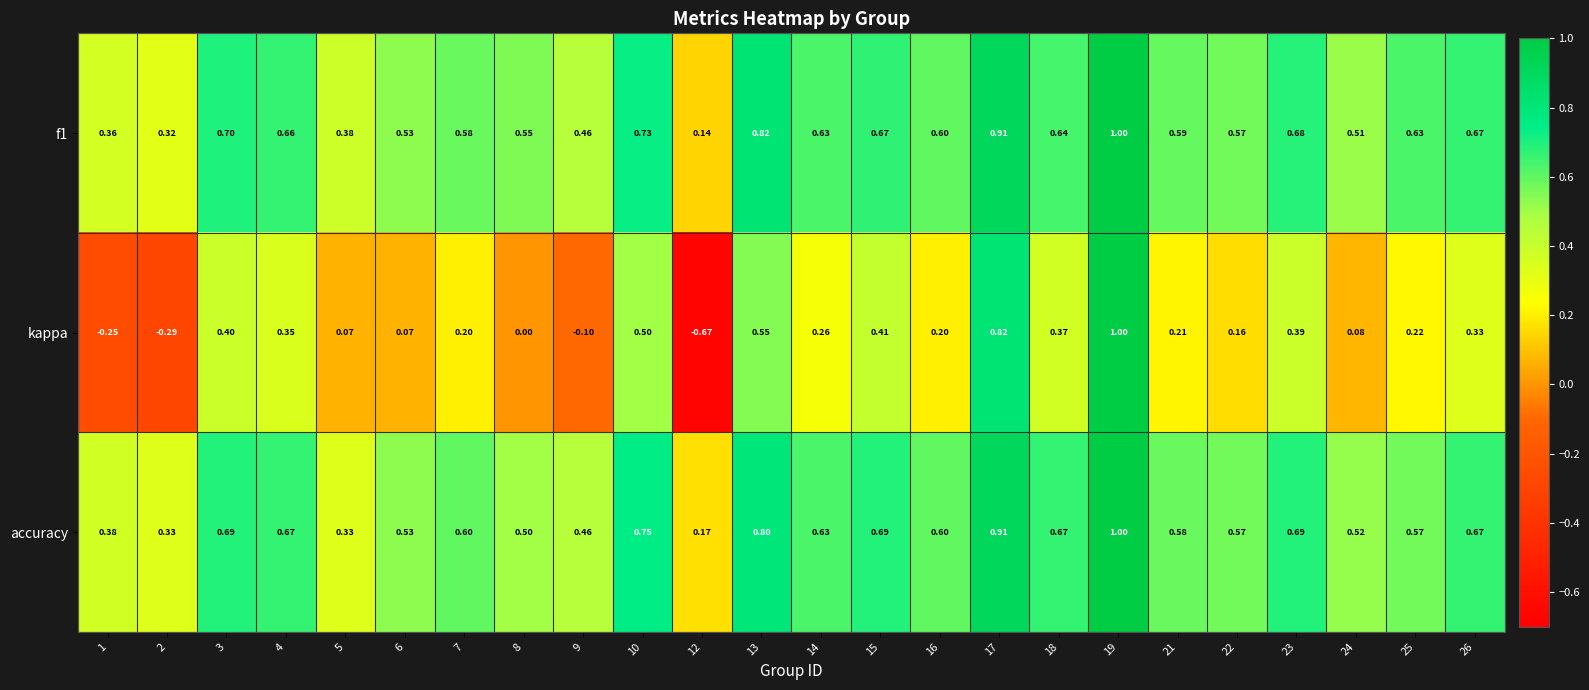

Which series has the widest spread of values?

kappa